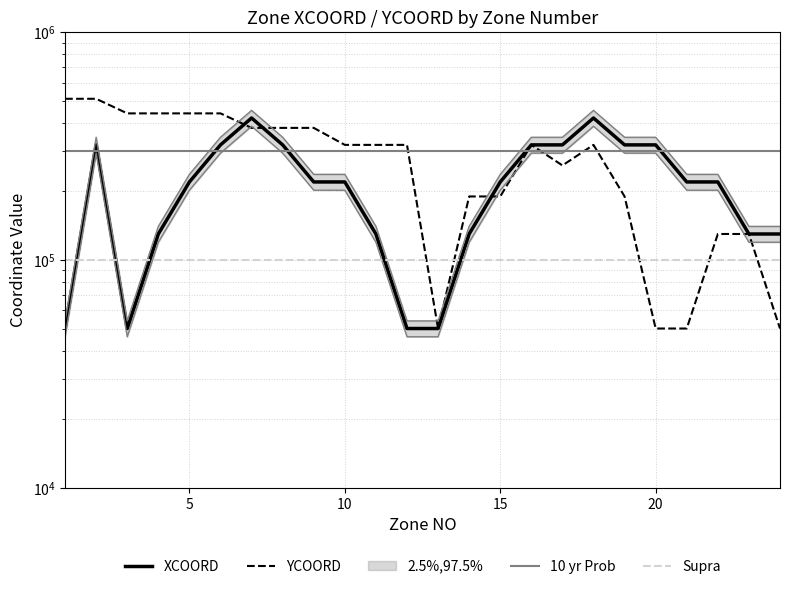

What is the average value of the 10 yr Prob series?

300000